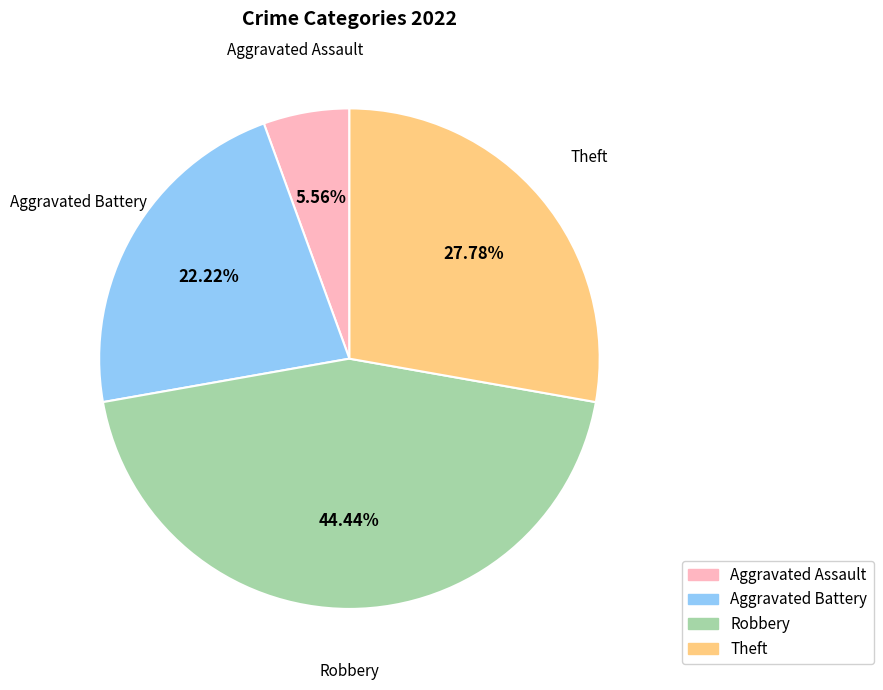

How many segments does this pie chart have?

4